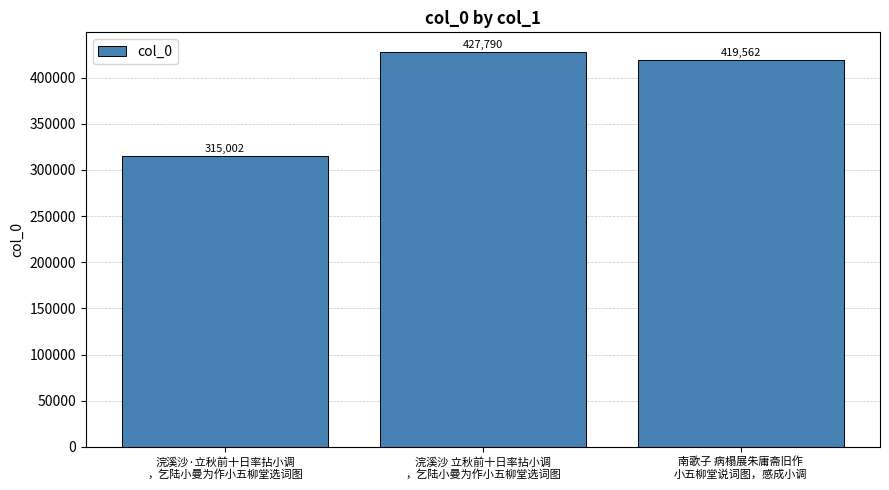

What is the difference between the values at 南歌子 病榻展朱庸斋旧作
小五柳堂说词图，感成小调 and 浣溪沙·立秋前十日率拈小调
，乞陆小曼为作小五柳堂选词图?

104560